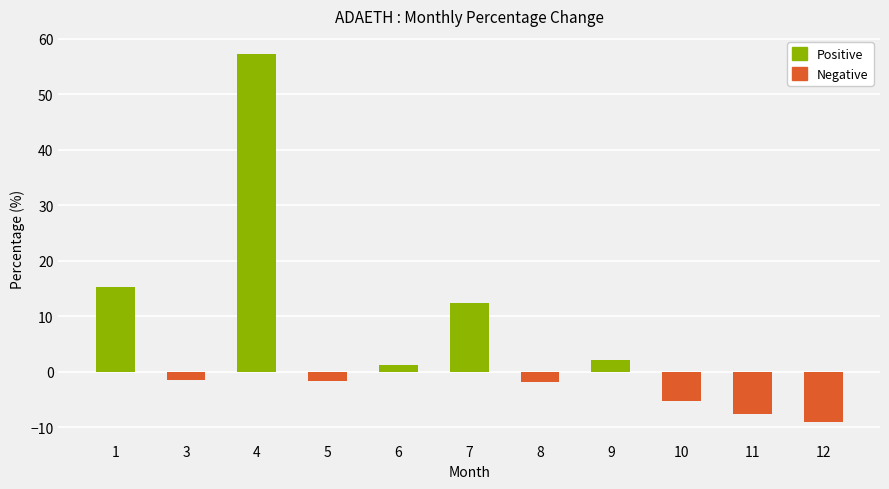

The value of Positive at 10 is 0.0. True or false?

True